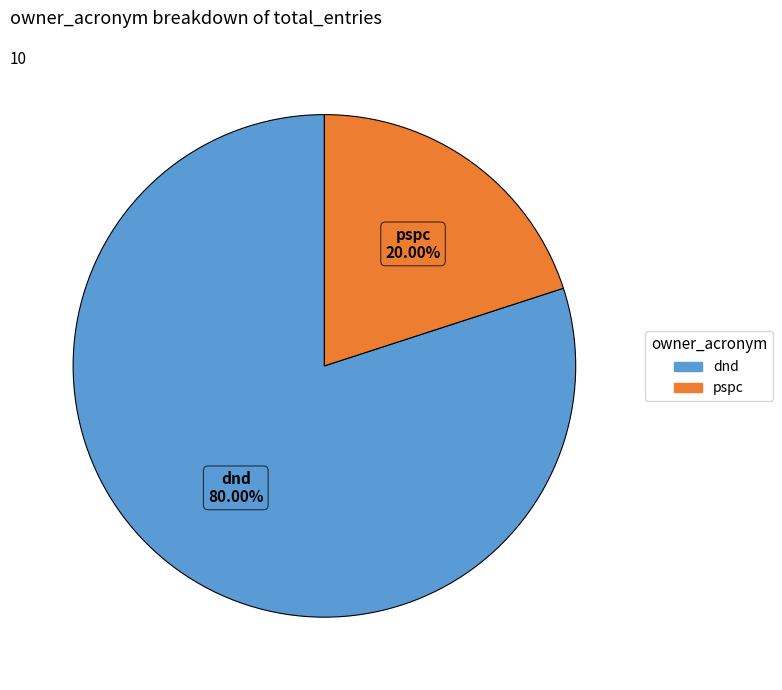

Which has a higher value, dnd or pspc?

dnd